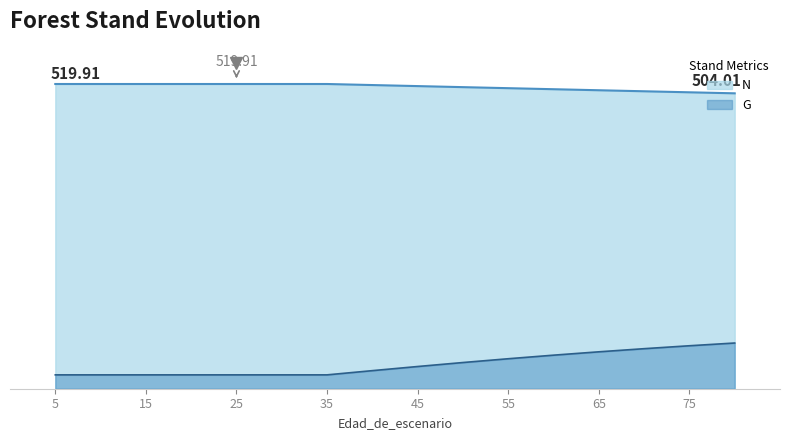

At 40, list the series in order from smallest to largest.

G, N